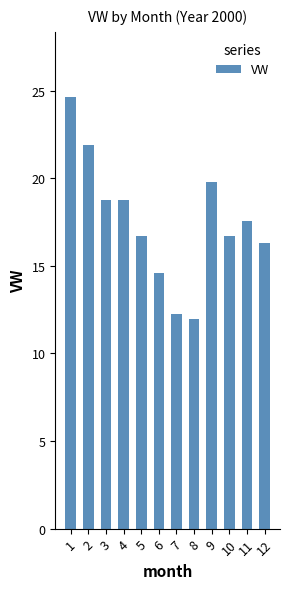

What is the average value?

17.5